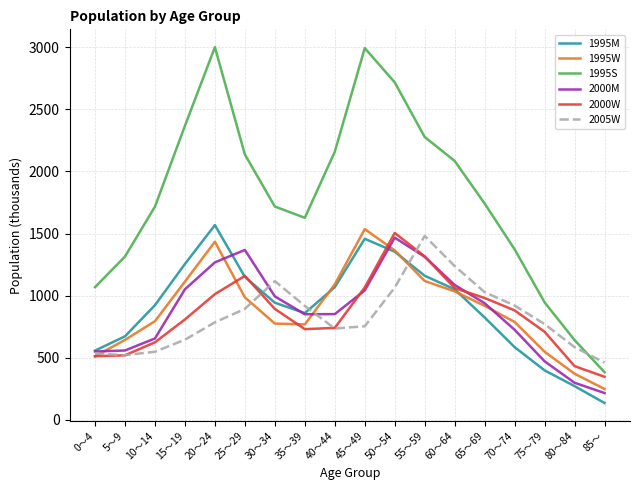

True or false: 1995W and 1995S intersect in this chart.

False